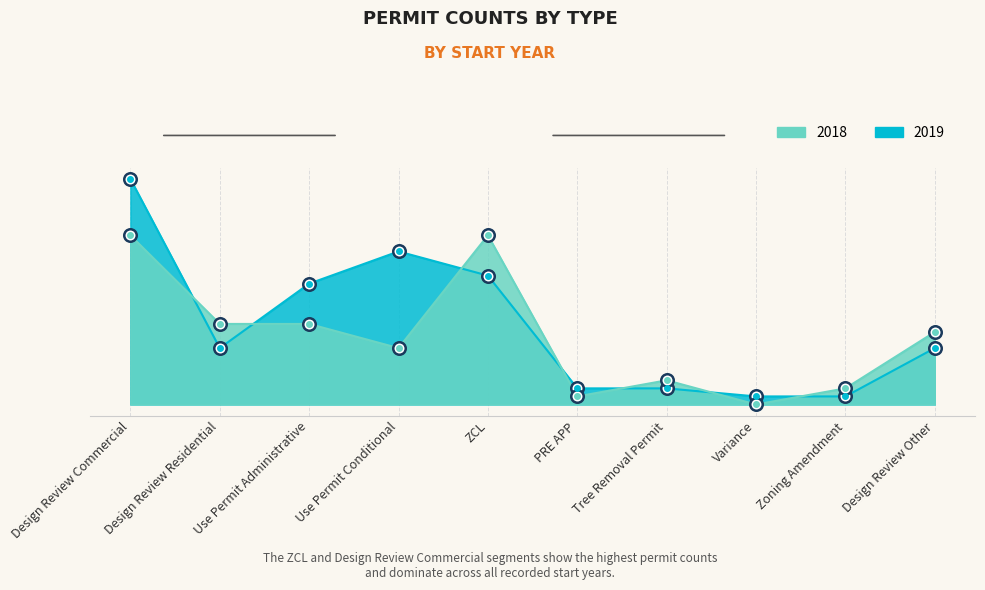

List the series in order of their peak value, lowest first.

2018, 2019